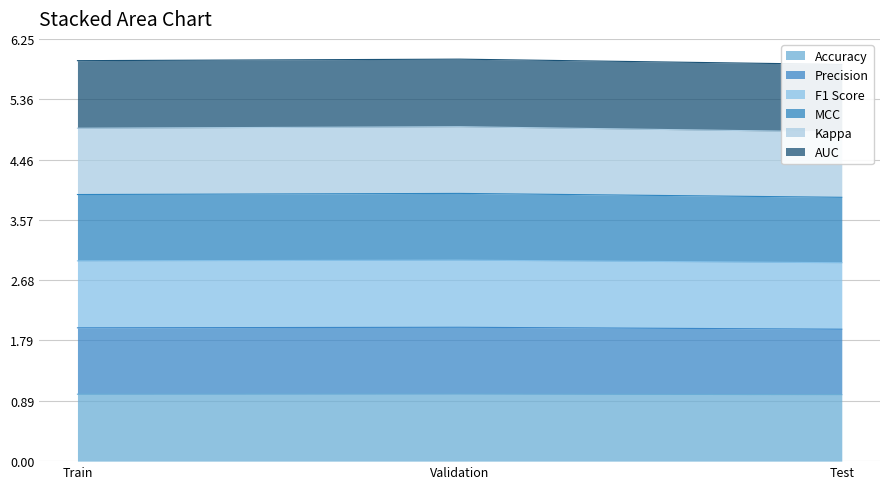

Rank the series by their average value, from highest to lowest.

Kappa, MCC, AUC, Precision, F1 Score, Accuracy